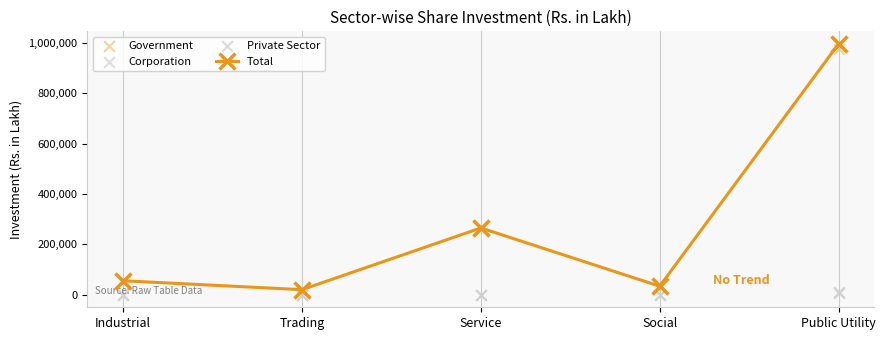

Which series reaches the maximum Y coordinate?

Total